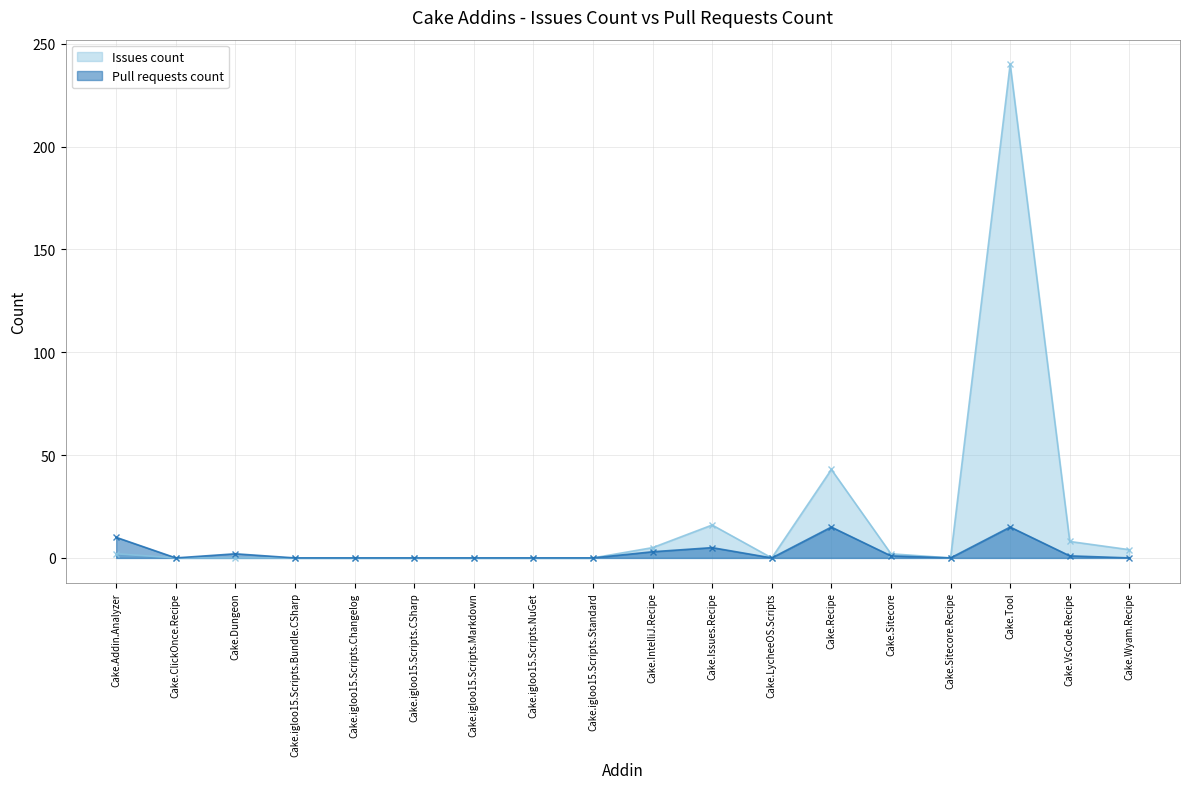

Which series has the widest spread of values?

Issues count